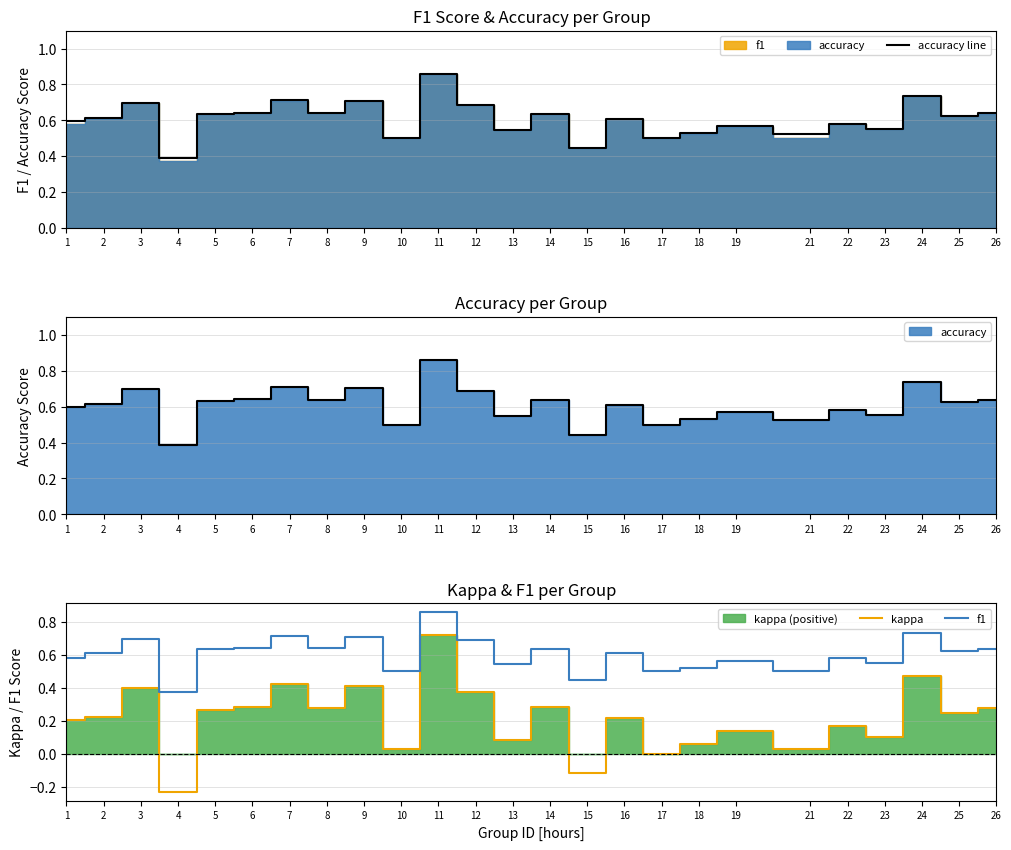

What is the average value of the kappa series?

0.2